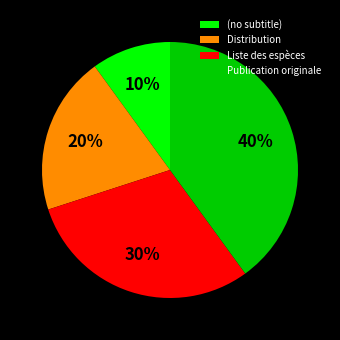

What is the largest slice in the pie chart?

Publication originale